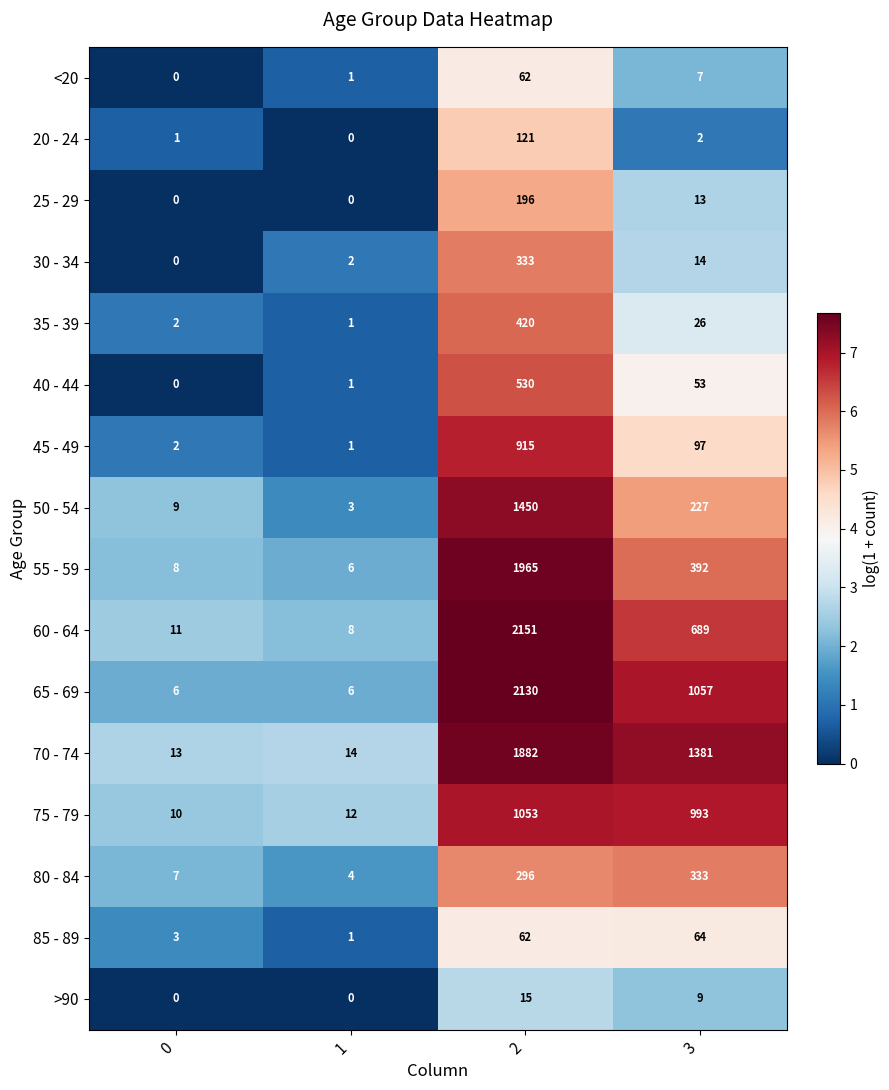

What is the greatest value displayed?

2151